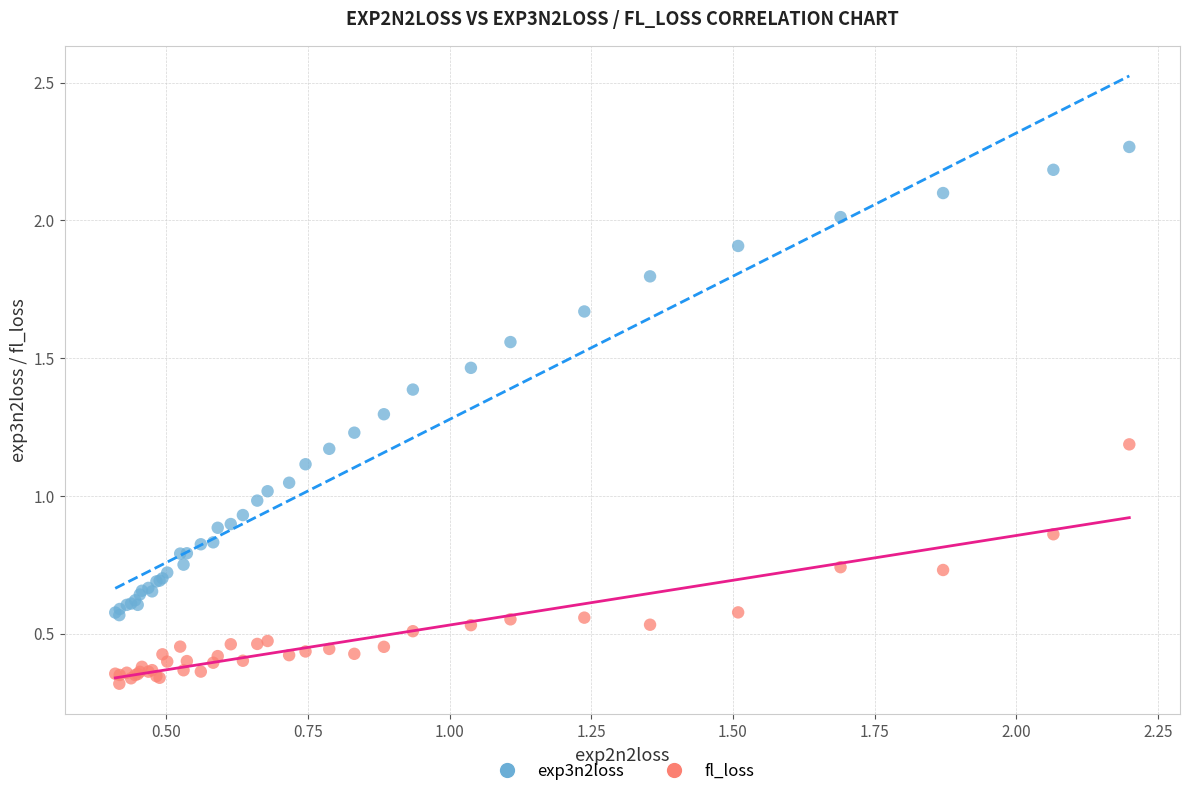

Which series has the widest spread of Y values?

exp3n2loss